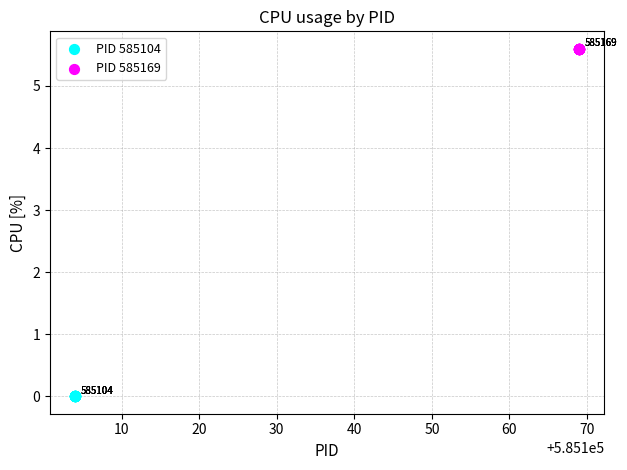

What are all the series names shown in the legend?

PID 585104, PID 585169